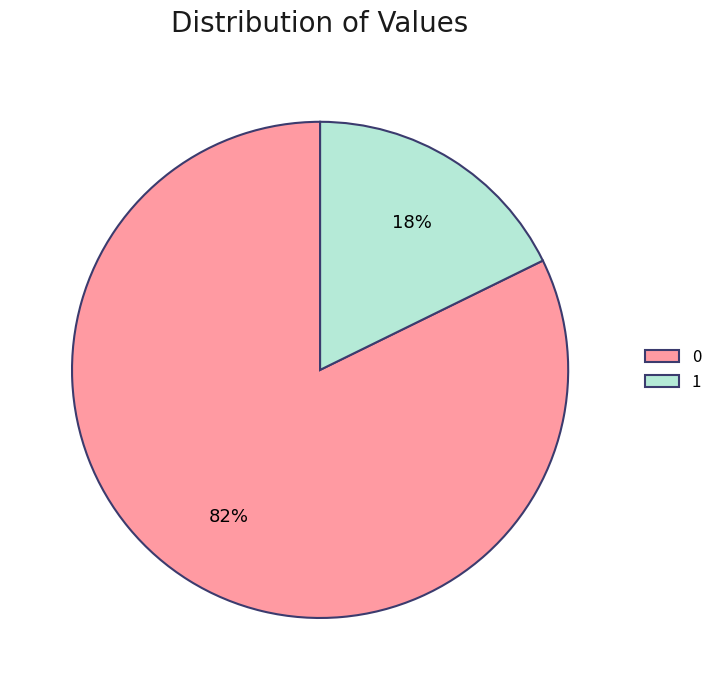

Rank the categories by value from highest to lowest.

0, 1